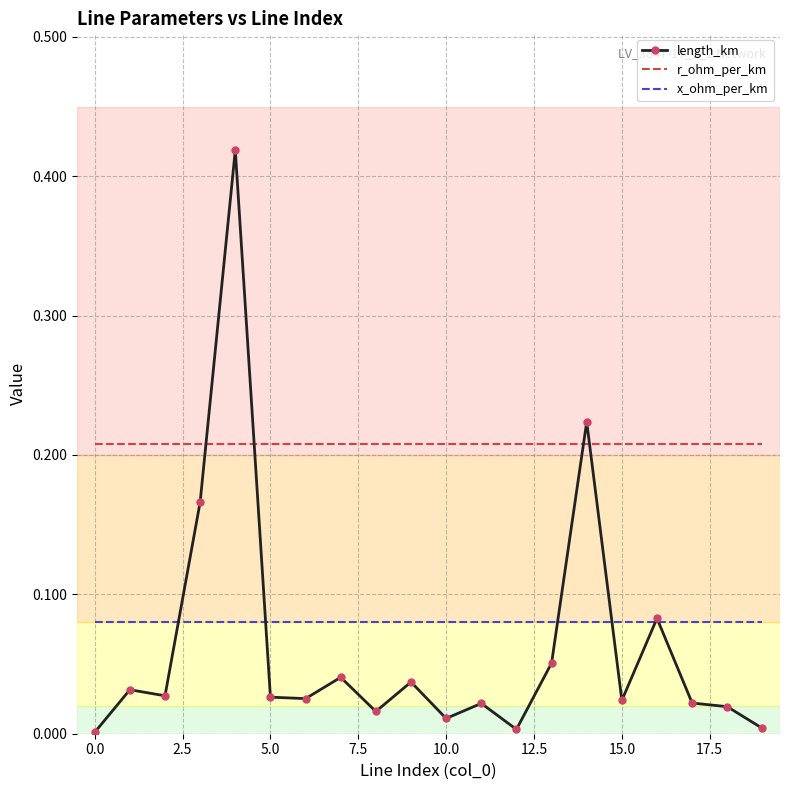

Which series has the largest total across all categories?

r_ohm_per_km